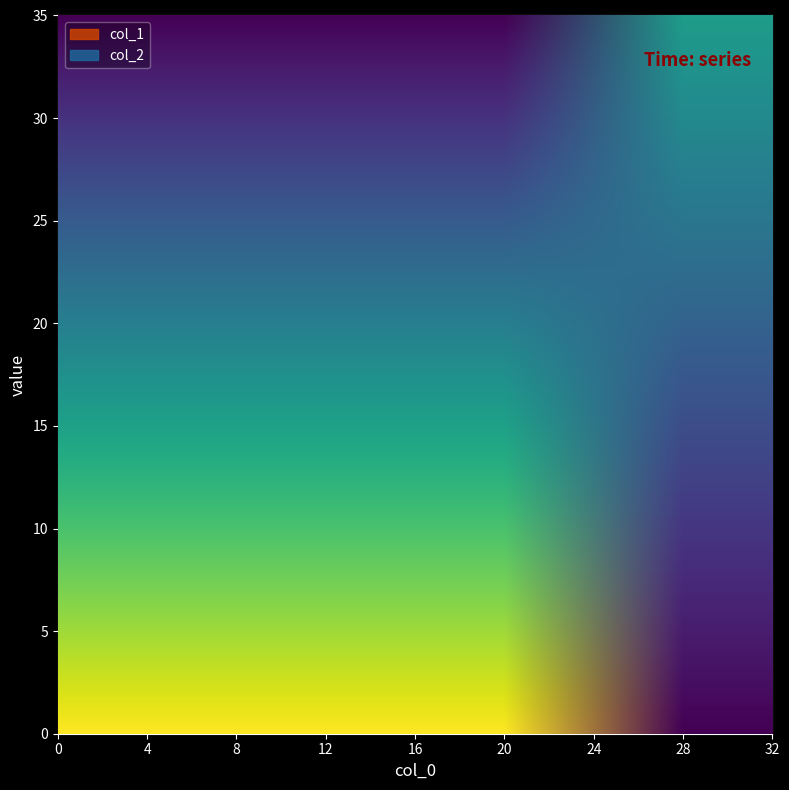

Which category has the highest value across all series?

20